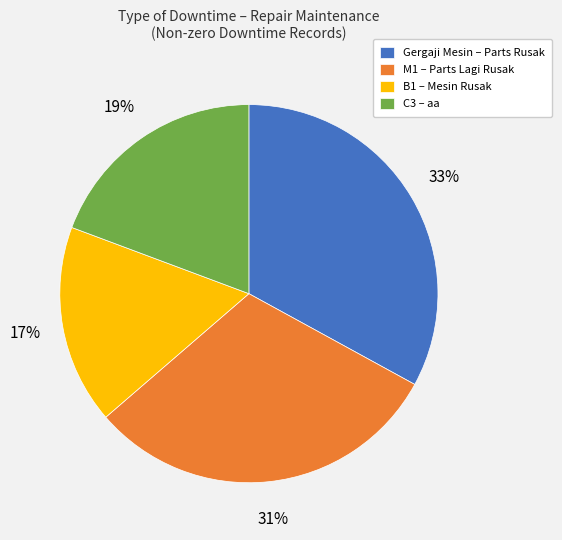

Combined, do Gergaji Mesin – Parts Rusak and M1 – Parts Lagi Rusak account for over 50%?

Yes